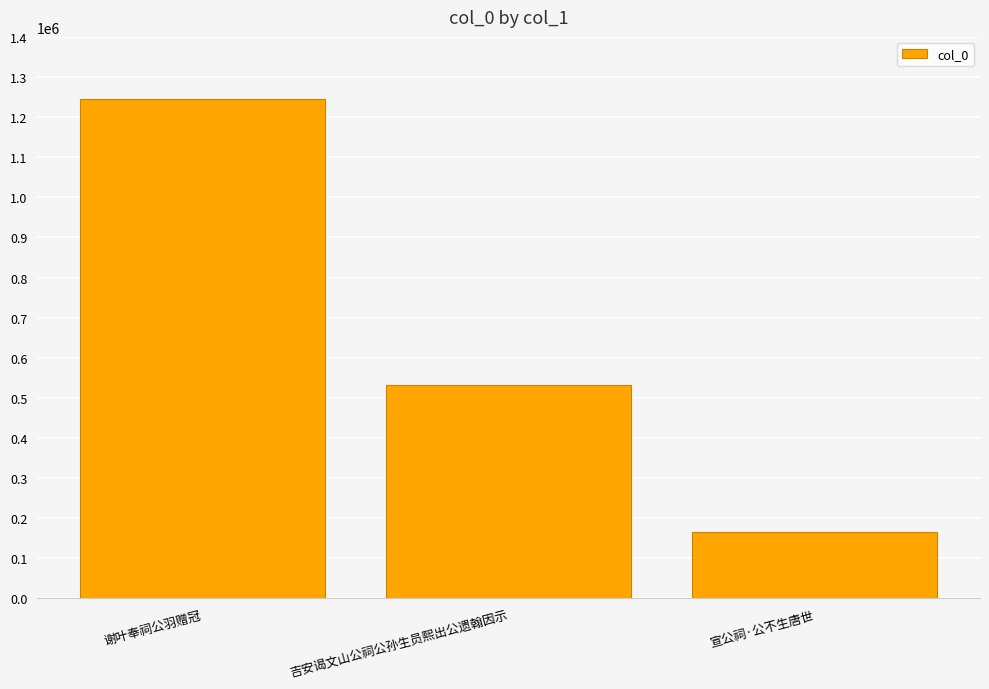

What is the sum of the values at 吉安谒文山公祠公孙生员熙出公遗翰因示 and 宣公祠·公不生唐世?

697259